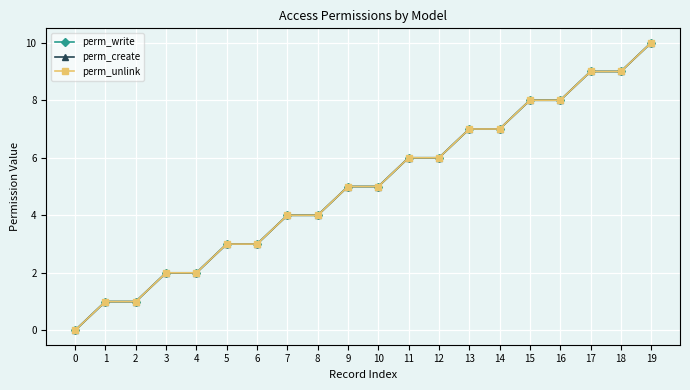

Is this an area chart (filled region under the line)?

No